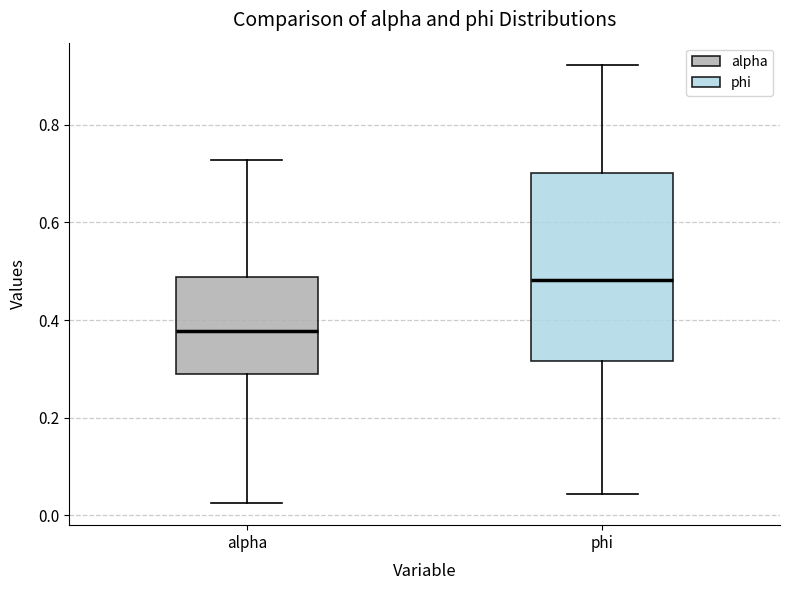

Comparing the boxes themselves (not the whiskers), which one is the tallest?

phi